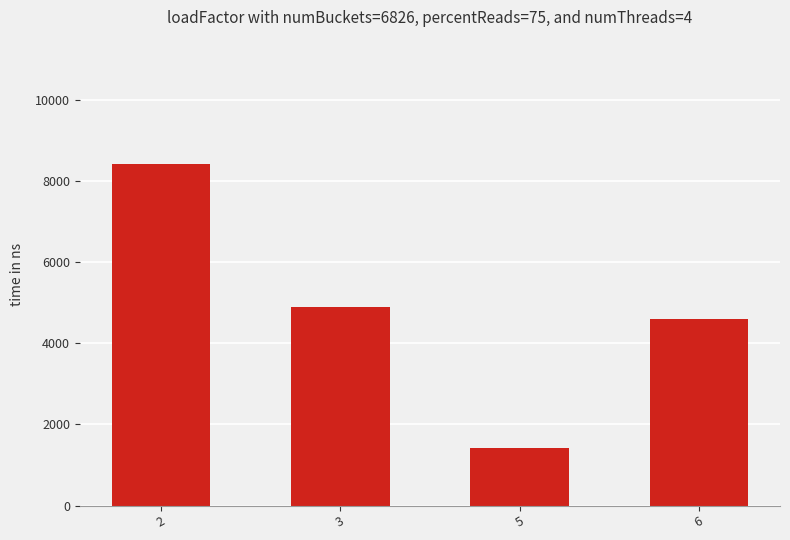

What is the difference between the second highest and minimum values?

3484